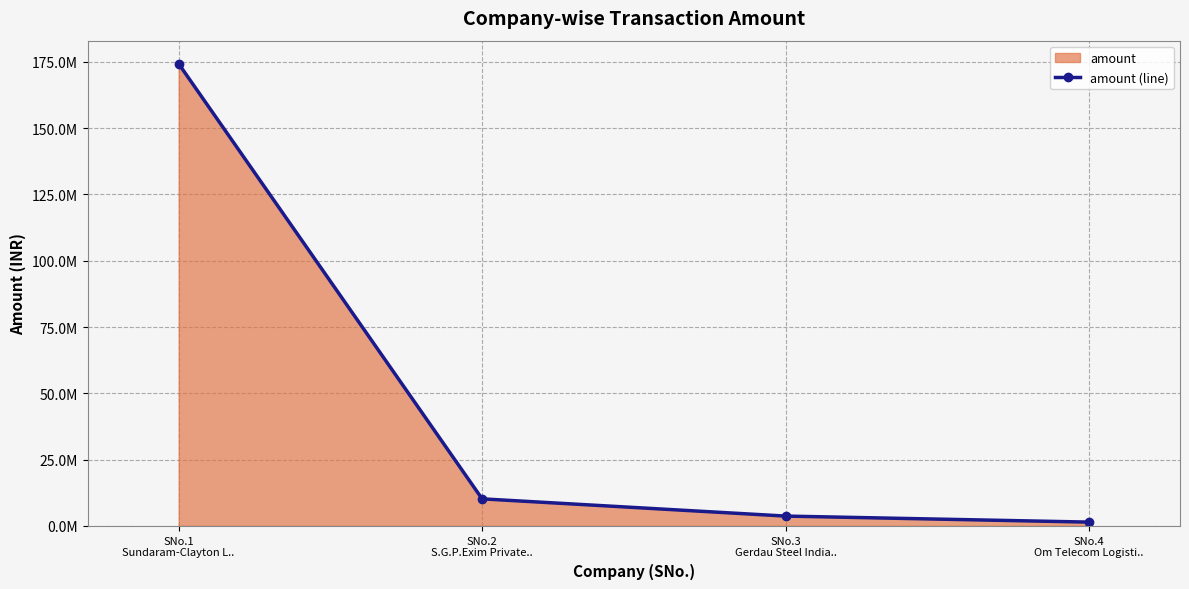

The value at SNo.1
Sundaram-Clayton L.. is 174300000. True or false?

True